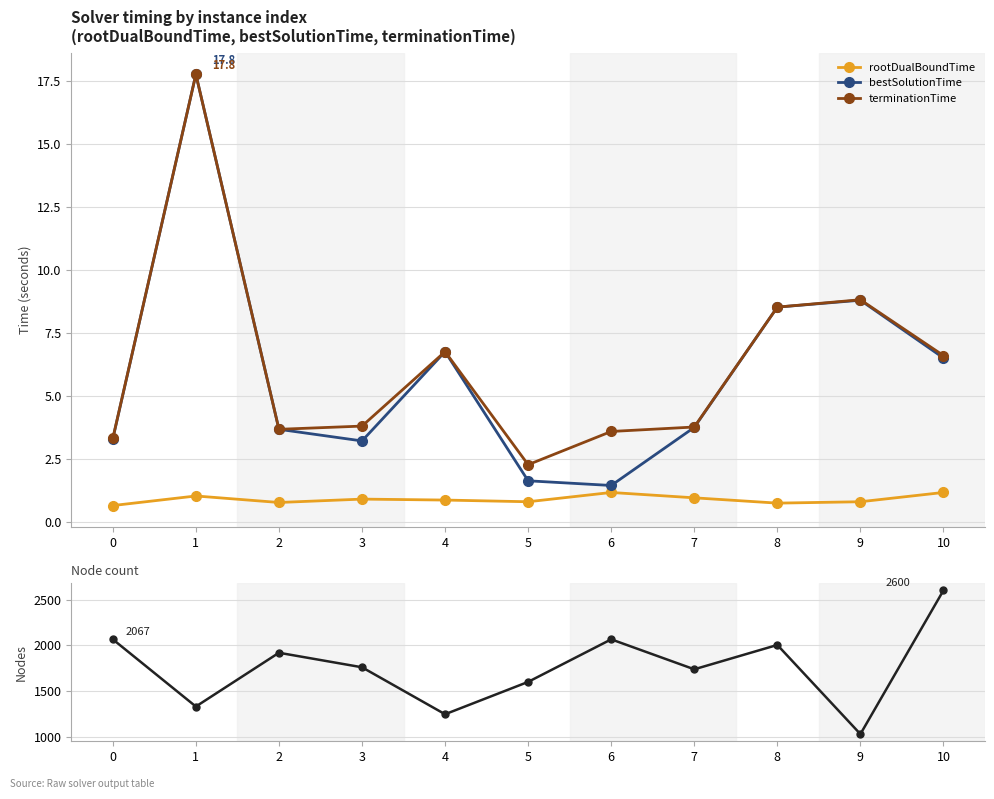

In bestSolutionTime, how many points are lower than both neighbors (excluding endpoints)?

2